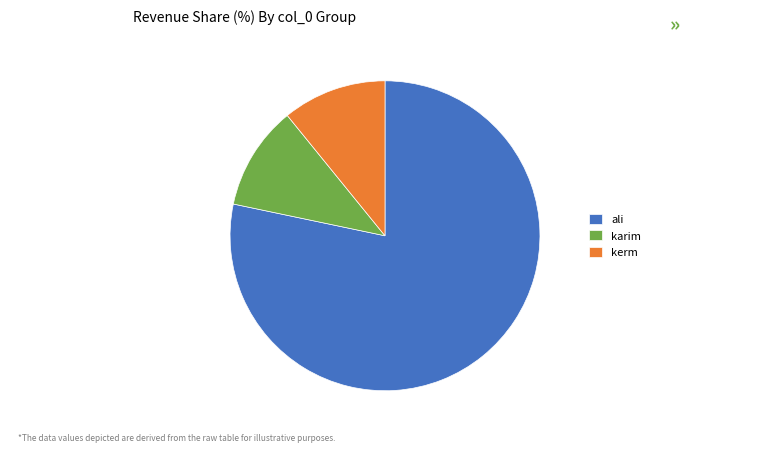

The ali slice represents 78% of the pie. True or false?

True